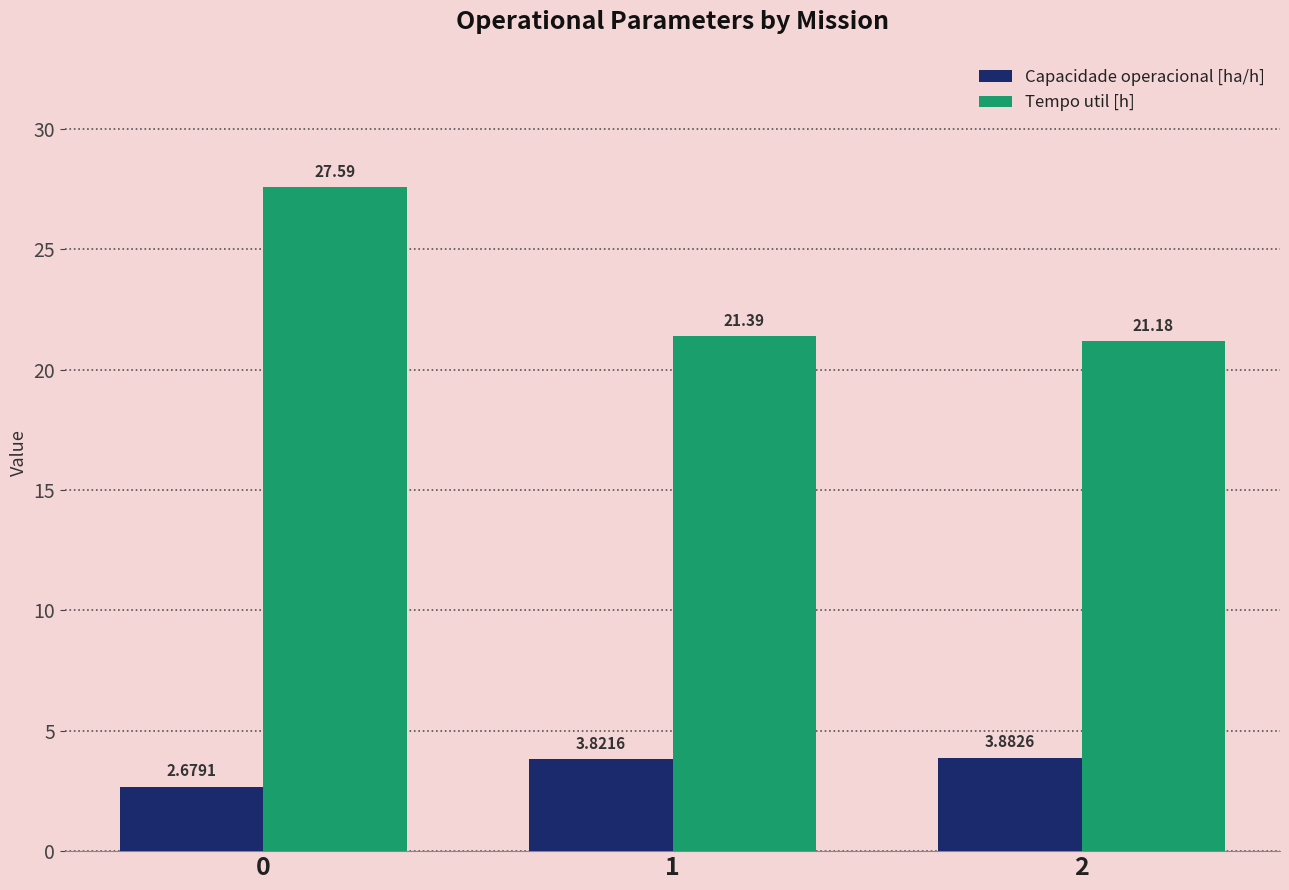

True or false: Tempo util [h] has a value of 21.2 at 2.

True